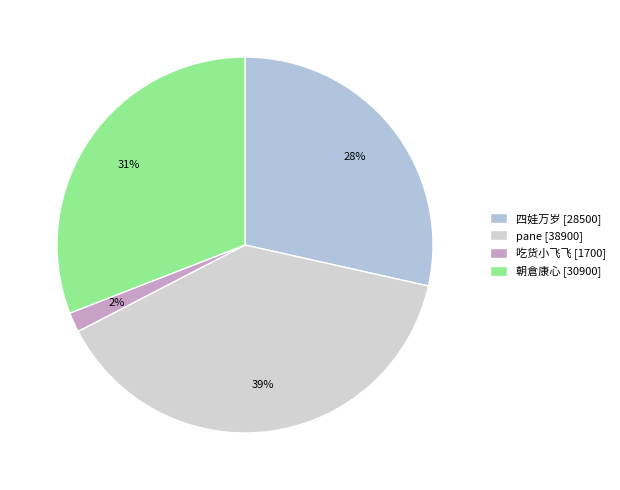

The 四娃万岁 slice represents 28% of the pie. True or false?

True